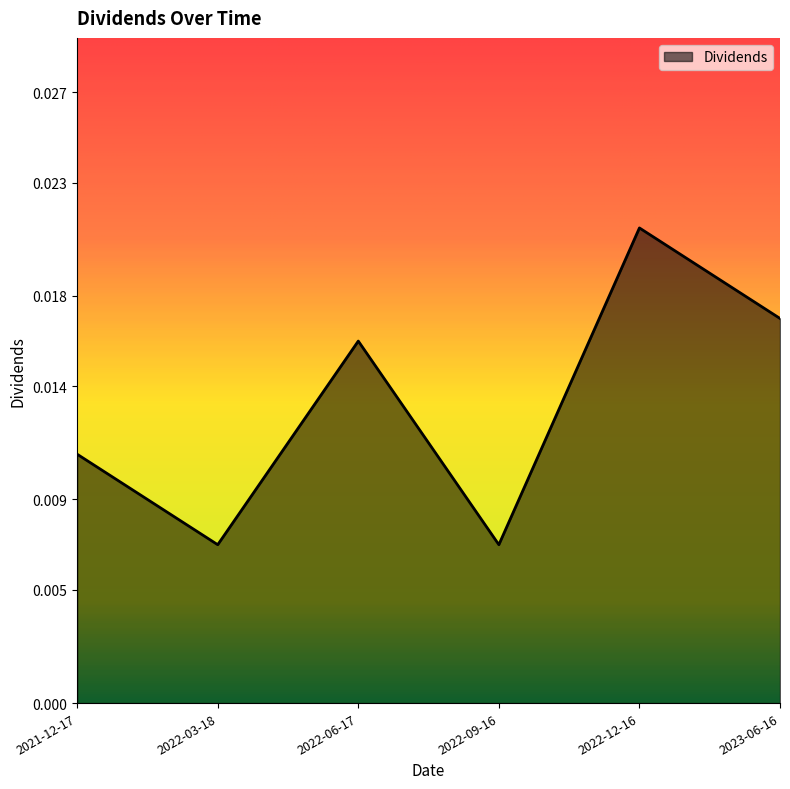

How many lines are shown in the chart?

1